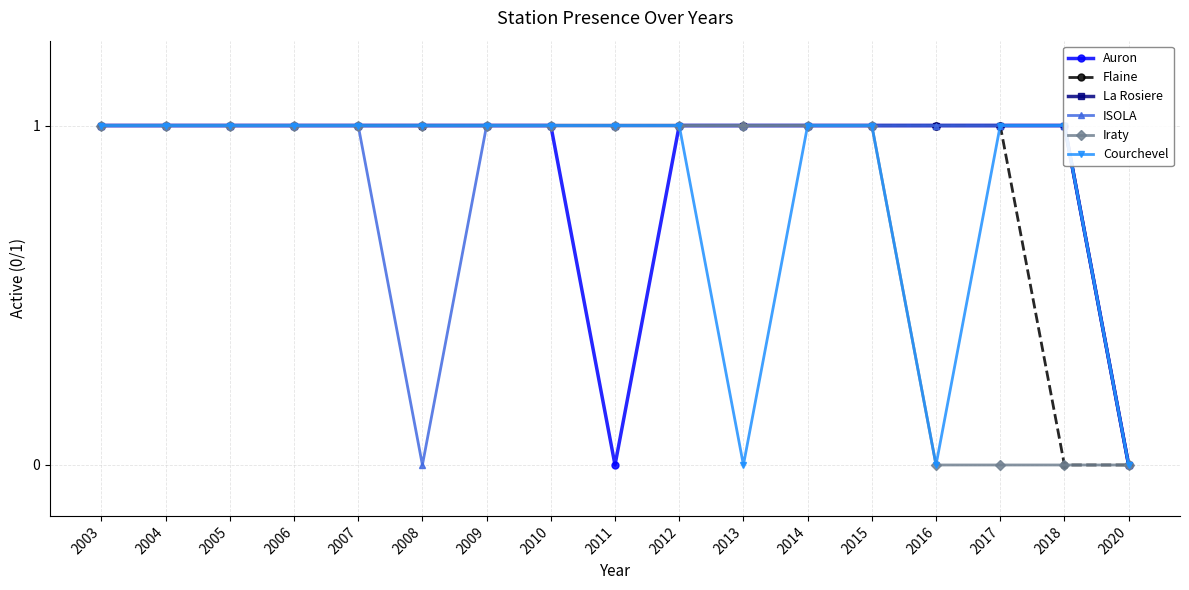

What is the sum of all Auron values?

15